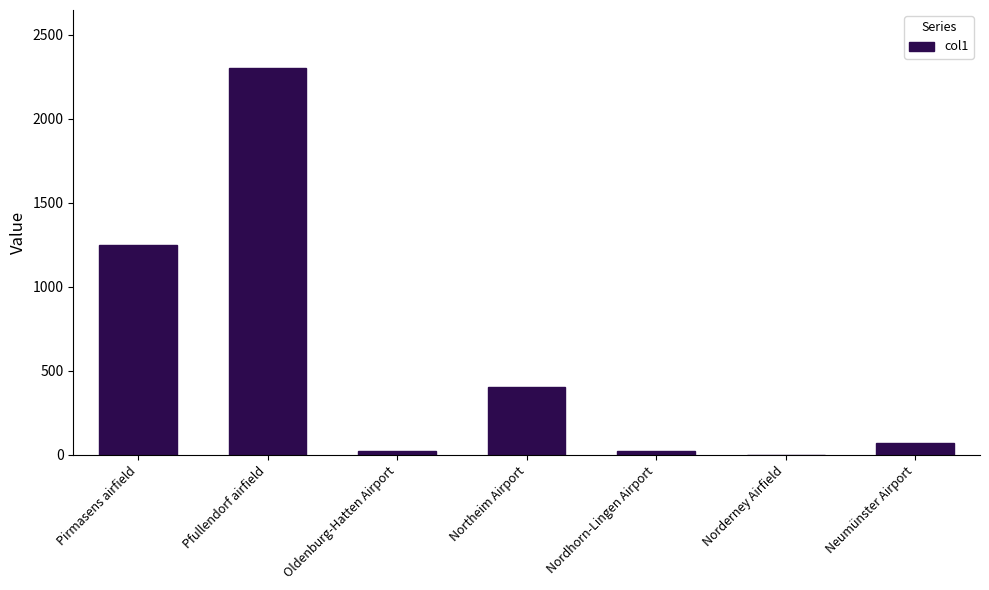

Between Norderney Airfield and Neumünster Airport, which is larger?

Neumünster Airport